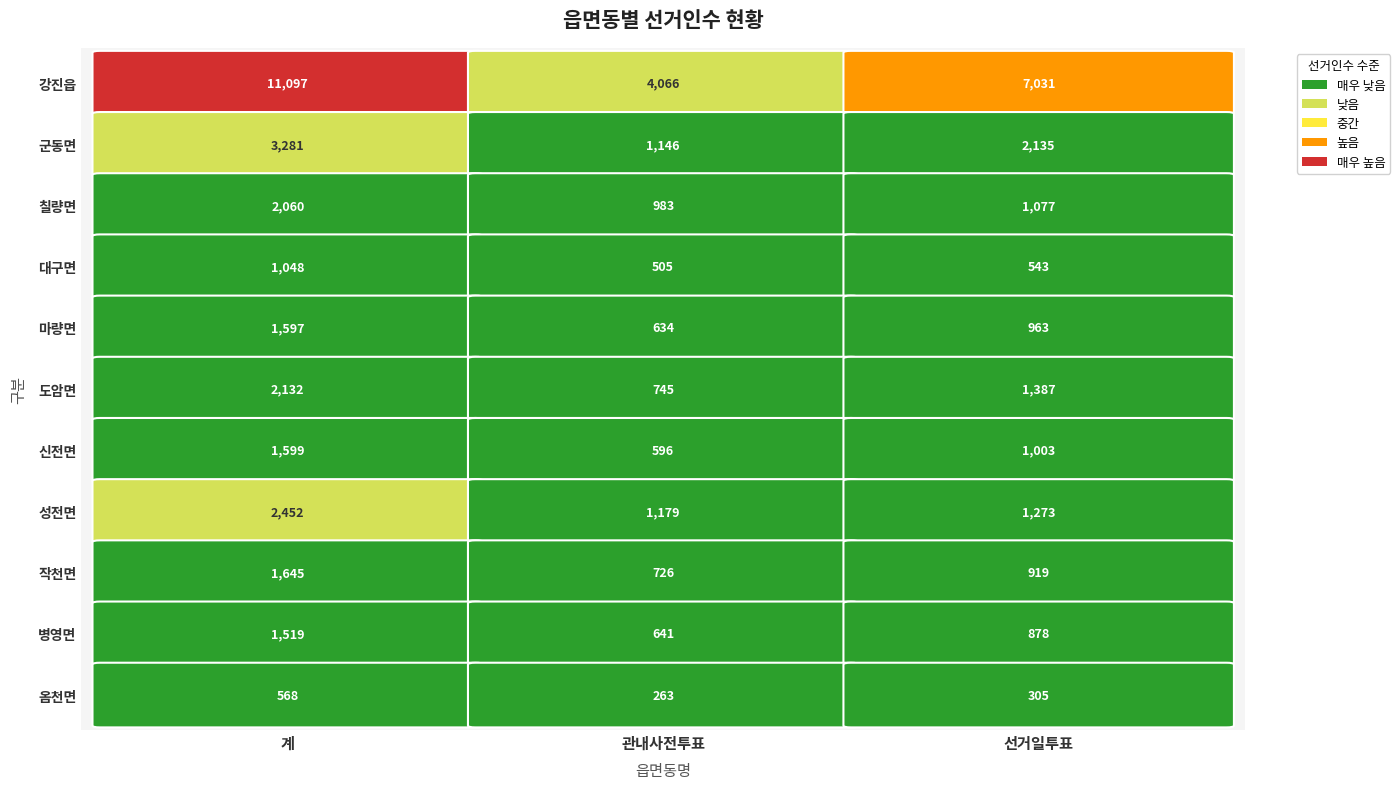

Reading left to right, what are all the values shown in this chart?

강진읍: 계=11097	관내사전투표=4066	선거일투표=7031
군동면: 계=3281	관내사전투표=1146	선거일투표=2135
칠량면: 계=2060	관내사전투표=983	선거일투표=1077
대구면: 계=1048	관내사전투표=505	선거일투표=543
마량면: 계=1597	관내사전투표=634	선거일투표=963
도암면: 계=2132	관내사전투표=745	선거일투표=1387
신전면: 계=1599	관내사전투표=596	선거일투표=1003
성전면: 계=2452	관내사전투표=1179	선거일투표=1273
작천면: 계=1645	관내사전투표=726	선거일투표=919
병영면: 계=1519	관내사전투표=641	선거일투표=878
옴천면: 계=568	관내사전투표=263	선거일투표=305